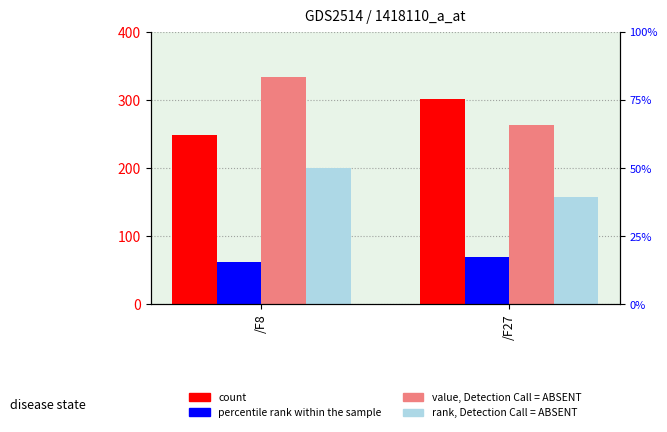

Which series has the largest range (max minus min)?

value, Detection Call = ABSENT